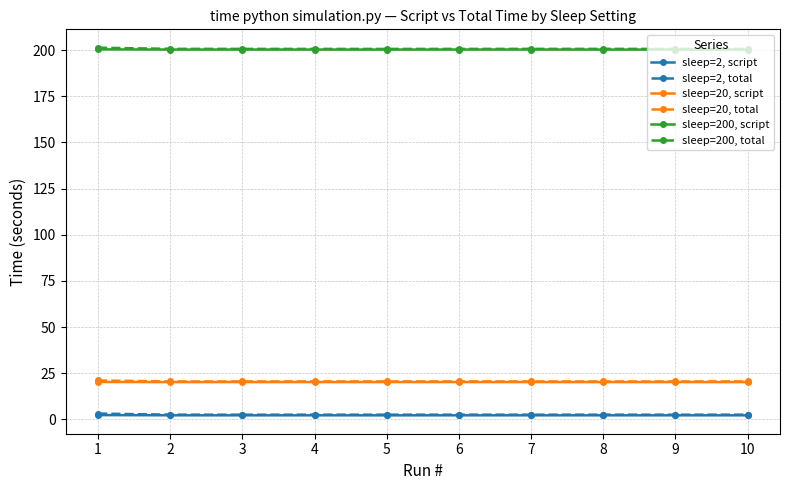

Rank the series by their maximum value, from lowest to highest.

sleep=2, script, sleep=2, total, sleep=20, script, sleep=20, total, sleep=200, script, sleep=200, total